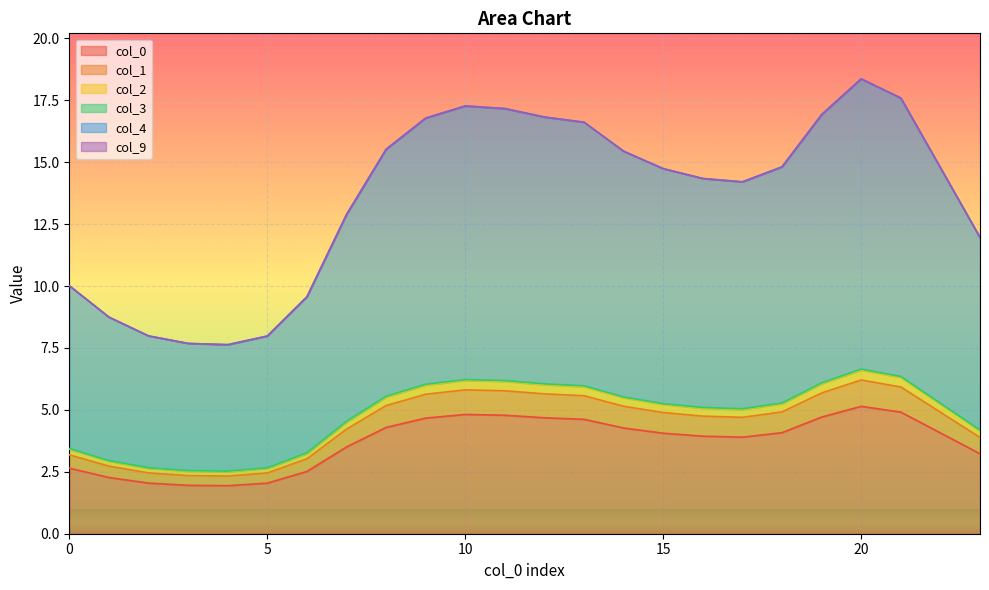

The col_0 series shows 2.4 at 10. True or false?

False